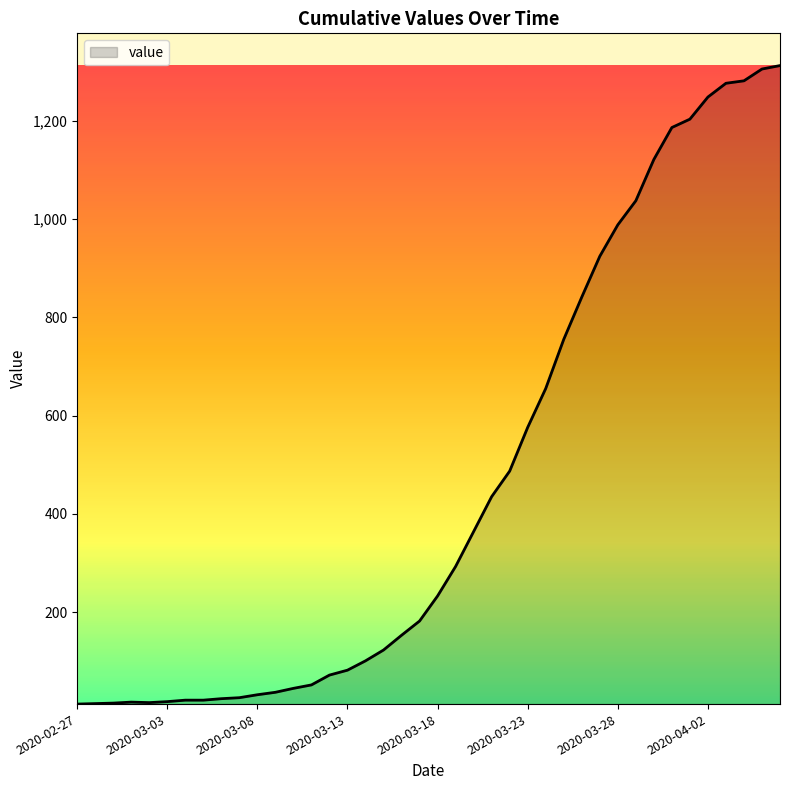

What is the greatest value displayed?

1312